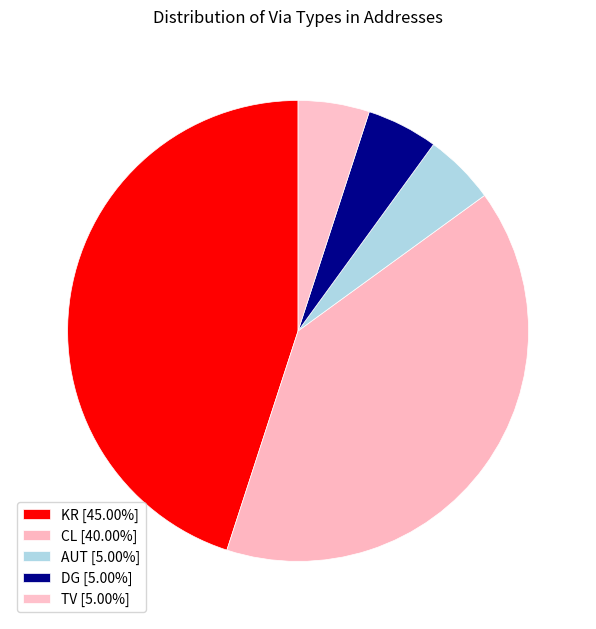

How many slices are in this pie chart?

5